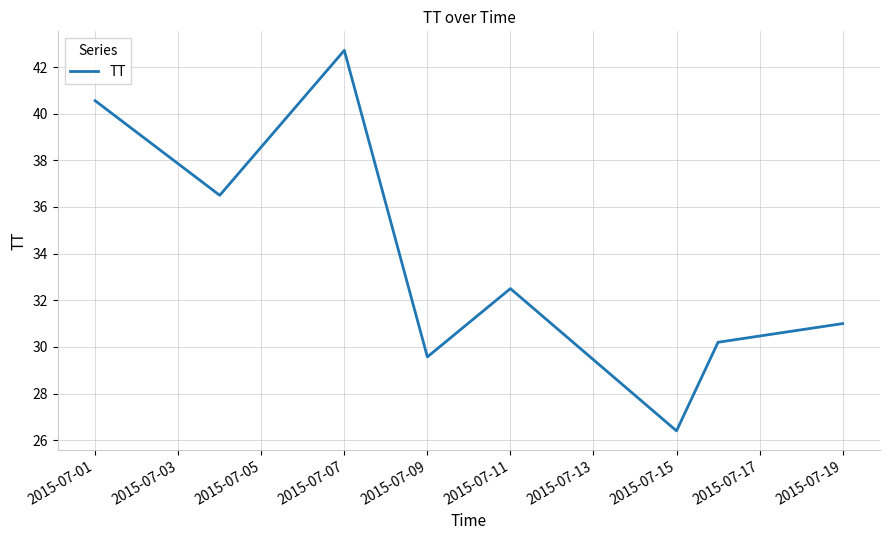

What is the maximum value shown in the chart?

42.7